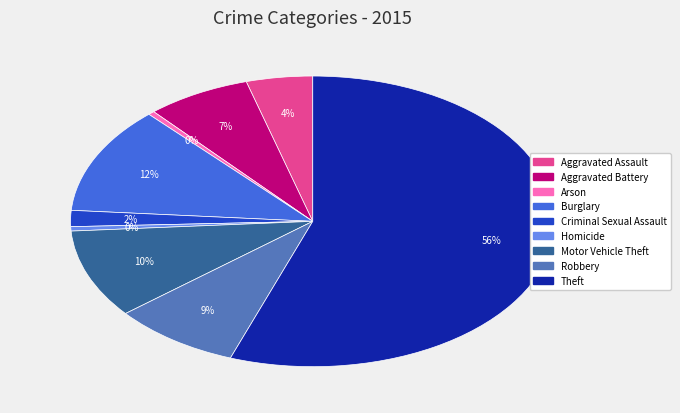

Which has a higher value, Robbery or Aggravated Battery?

Robbery